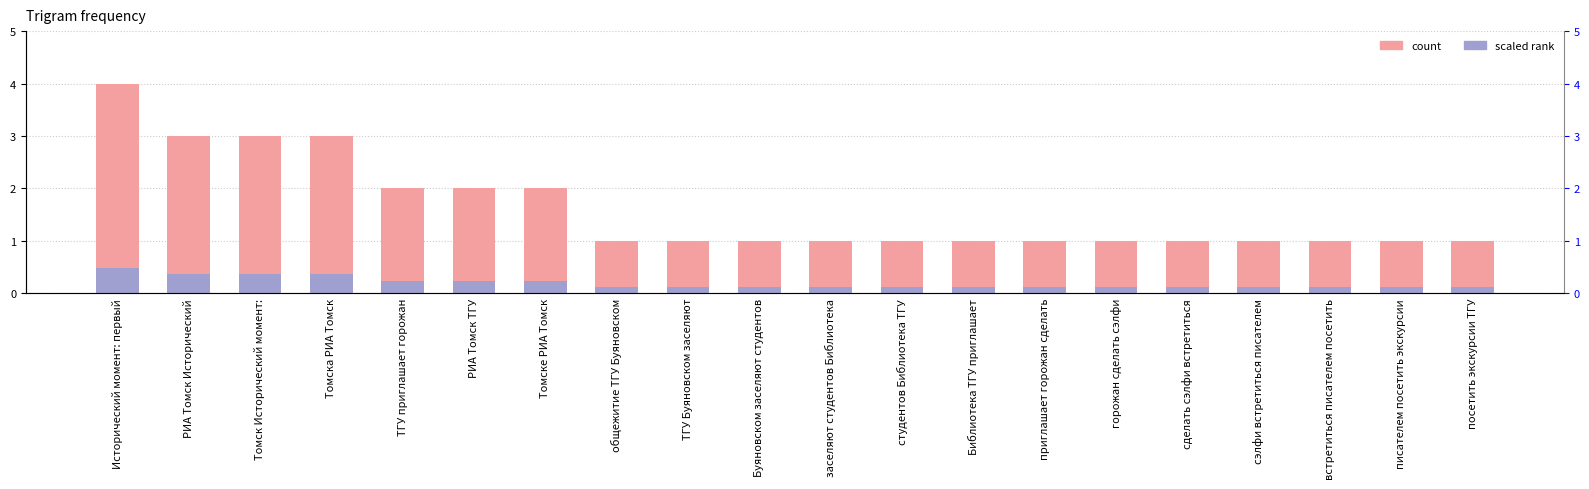

Reading left to right, transcribe all the data shown in this chart.

col_1: 4.0	3.0	3.0	3.0	2.0	2.0	2.0	1.0	1.0	1.0	1.0	1.0	1.0	1.0	1.0	1.0	1.0	1.0	1.0	1.0
col_1 (scaled): 0.5	0.4	0.4	0.4	0.2	0.2	0.2	0.1	0.1	0.1	0.1	0.1	0.1	0.1	0.1	0.1	0.1	0.1	0.1	0.1